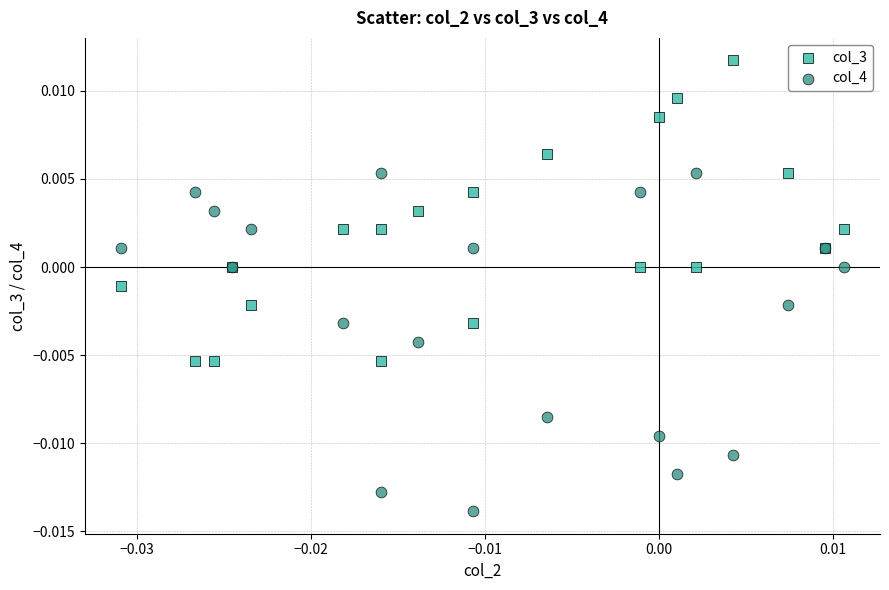

Which series reaches the maximum Y coordinate?

col_3